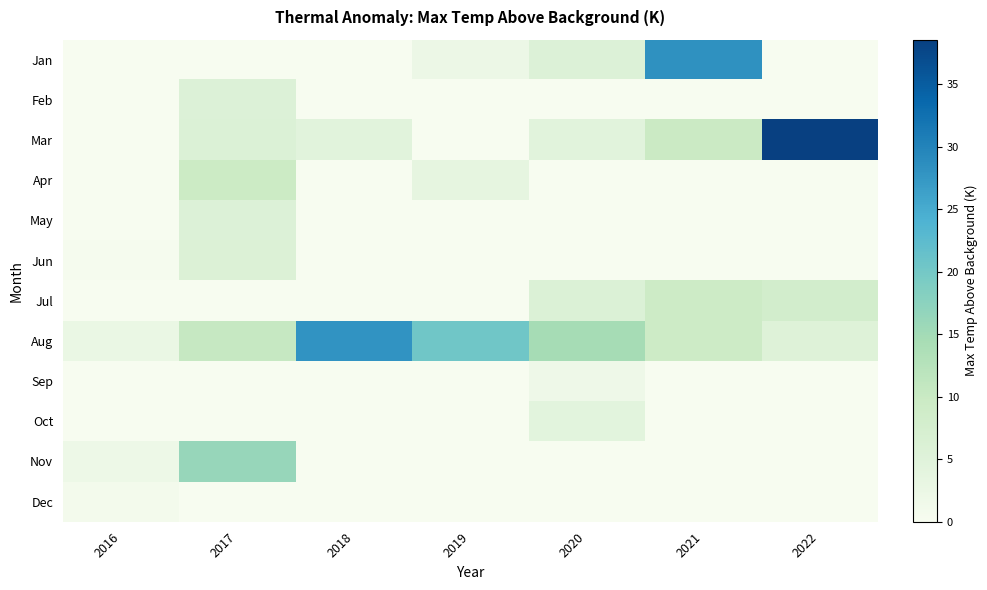

At 2020, list the series in order from largest to smallest.

Aug, Jul, Jan, Mar, Oct, Sep, Feb, Apr, May, Jun, Nov, Dec